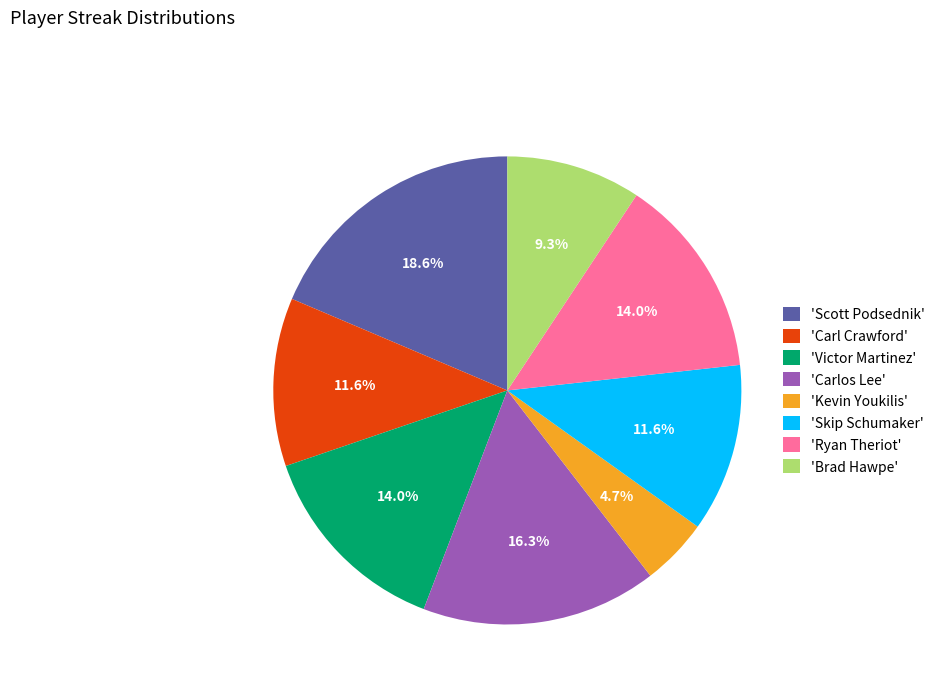

How many slices are in this pie chart?

8